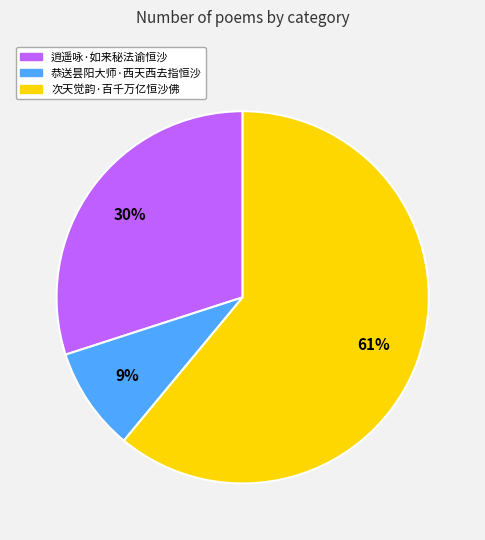

Do 逍遥咏·如来秘法谕恒沙 and 次天觉韵·百千万亿恒沙佛 together represent more than half of the pie?

Yes